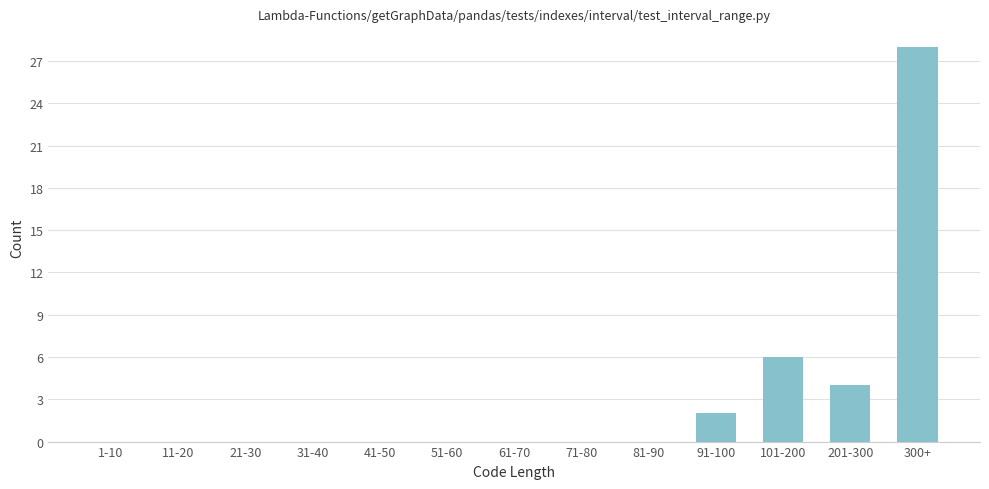

Between 101-200 and 300+, which is larger?

300+